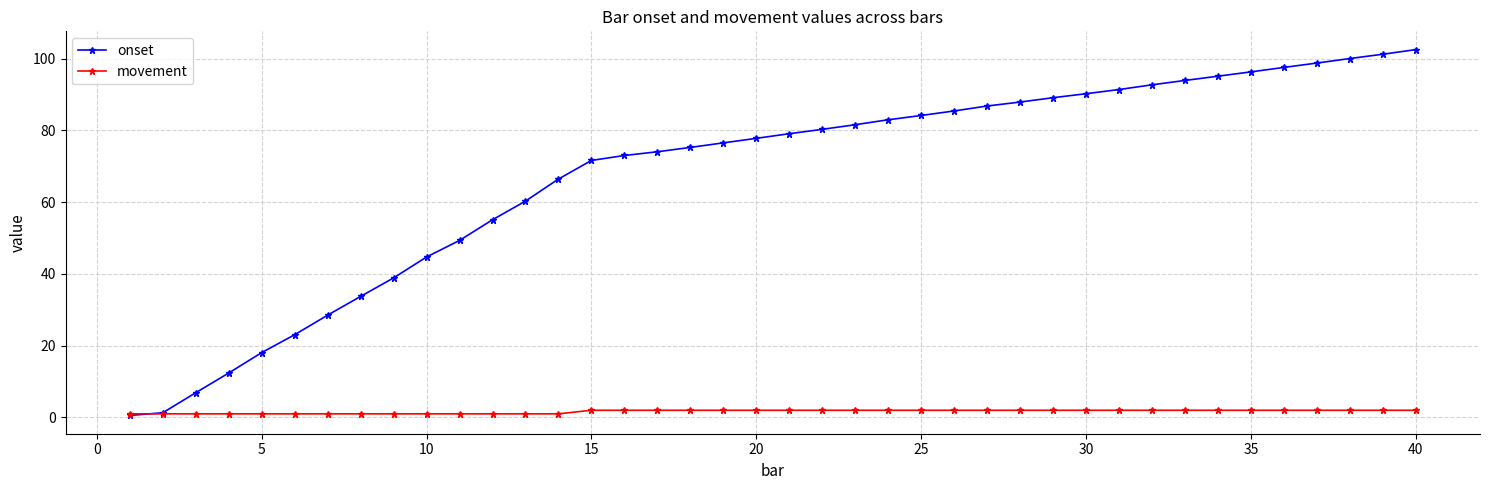

Which series has the largest total across all categories?

onset